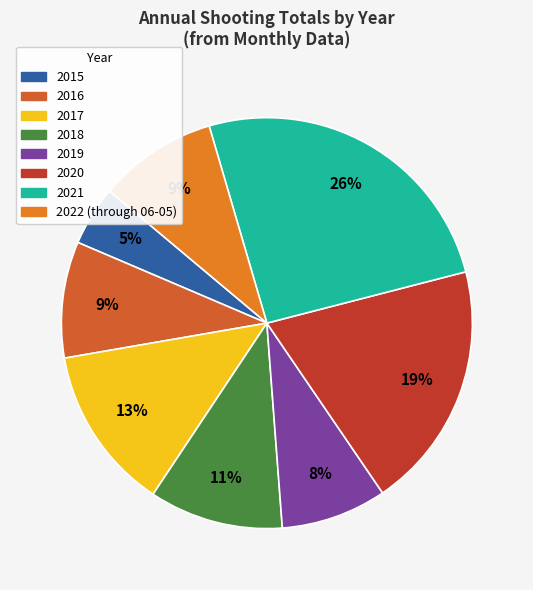

True or false: 2020 accounts for 19% of the total.

True